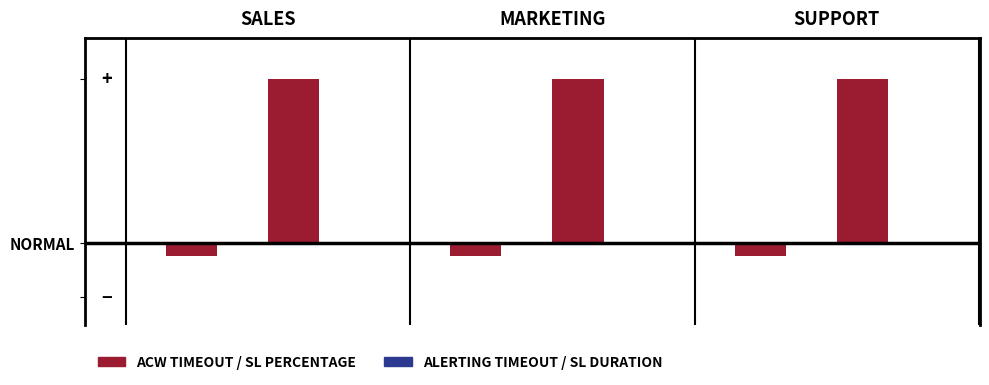

Does the chart contain any negative values?

Yes